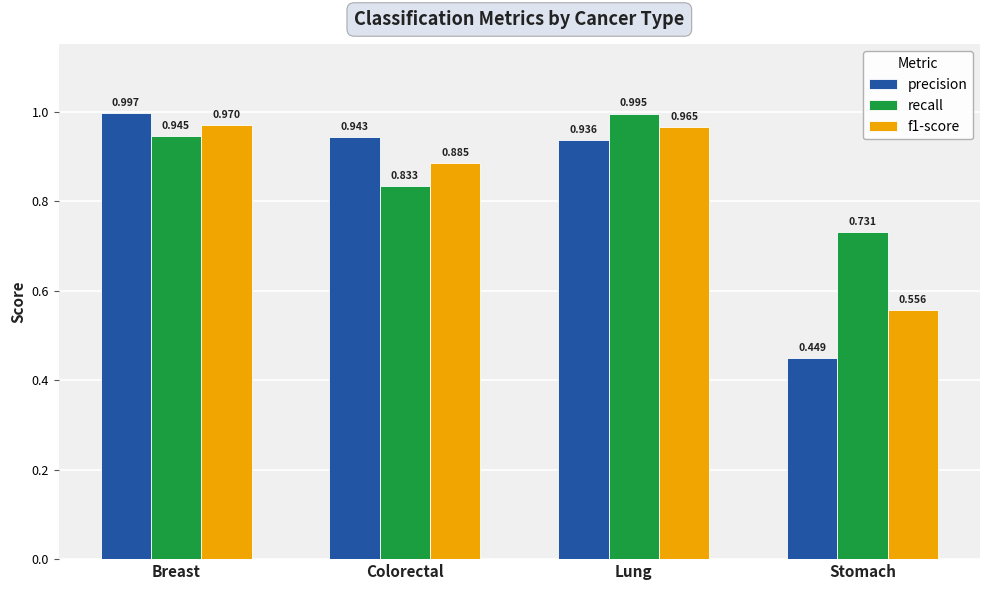

What is the label of the 3rd bar from the left?

Lung